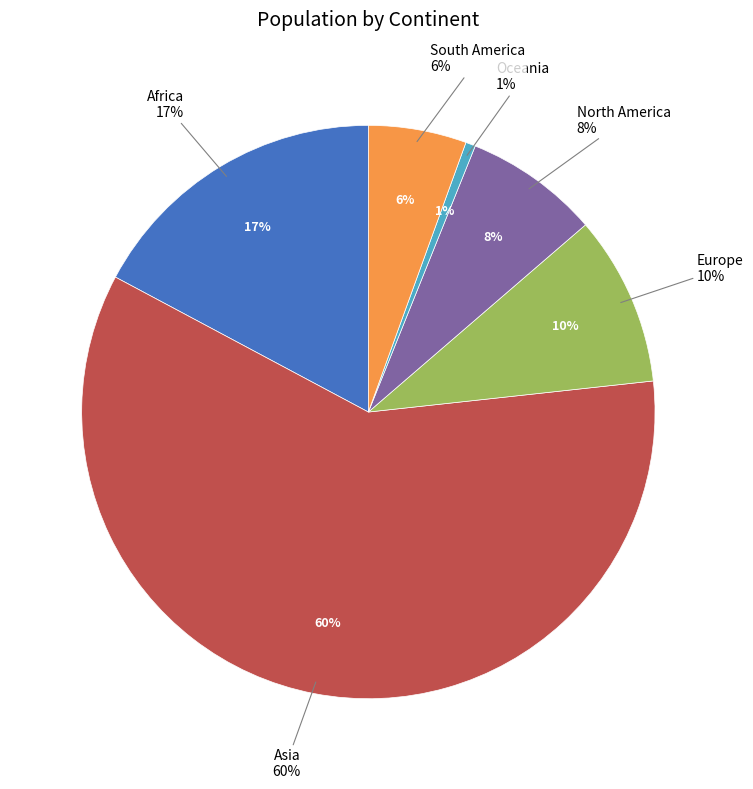

To the nearest percent, what percentage of the pie is North America?

8%